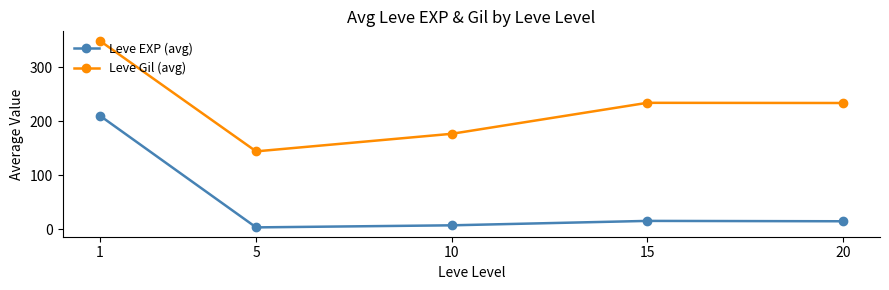

What is the value of the Leve Gil (avg) point at the 4th from the left?

234.2